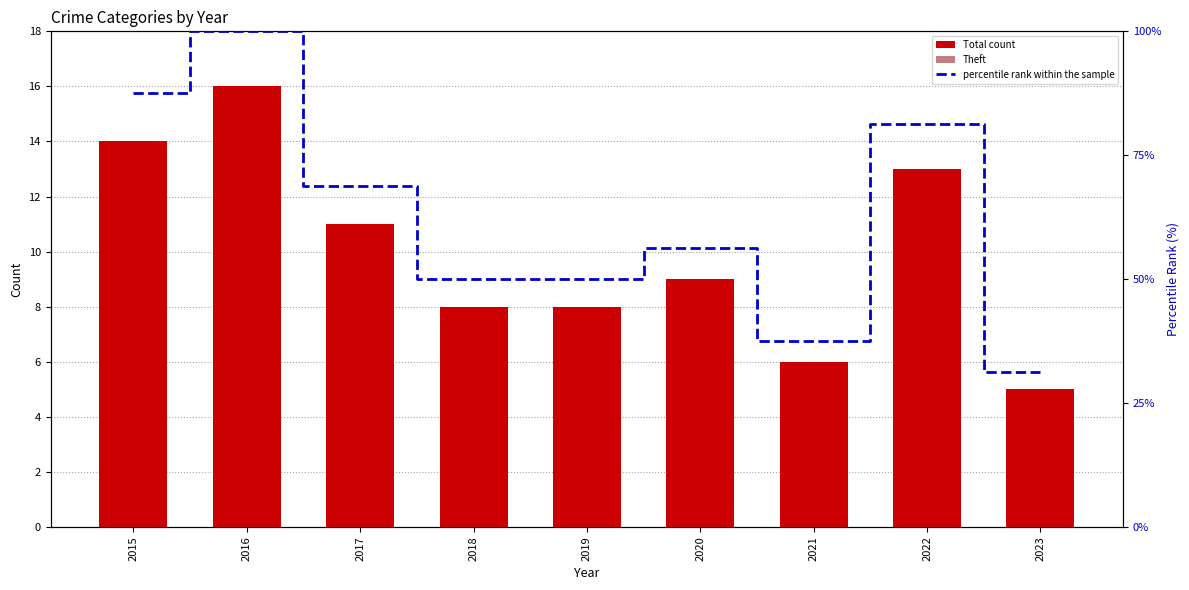

At which label does percentile rank within the sample reach its peak?

2016